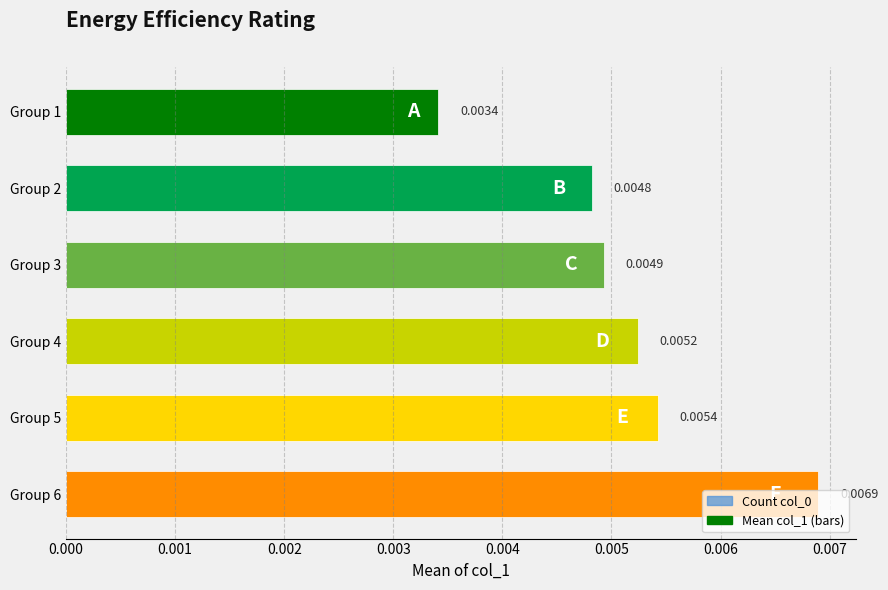

Rank the categories by value from lowest to highest.

Group 1, Group 2, Group 3, Group 4, Group 5, Group 6